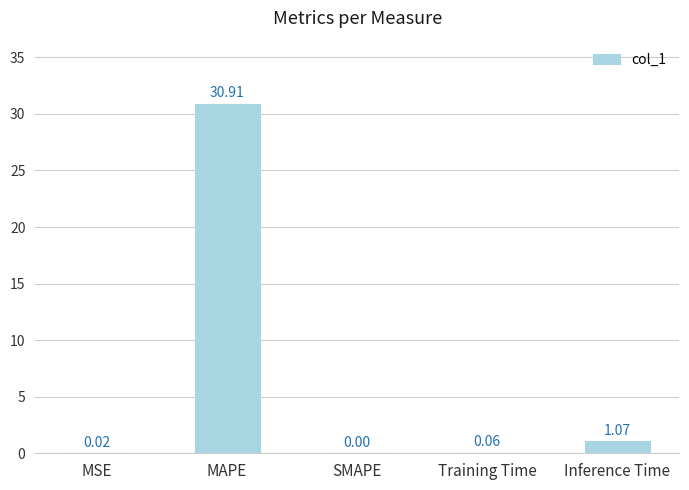

What is the change in value from Training Time to Inference Time?

+1.0